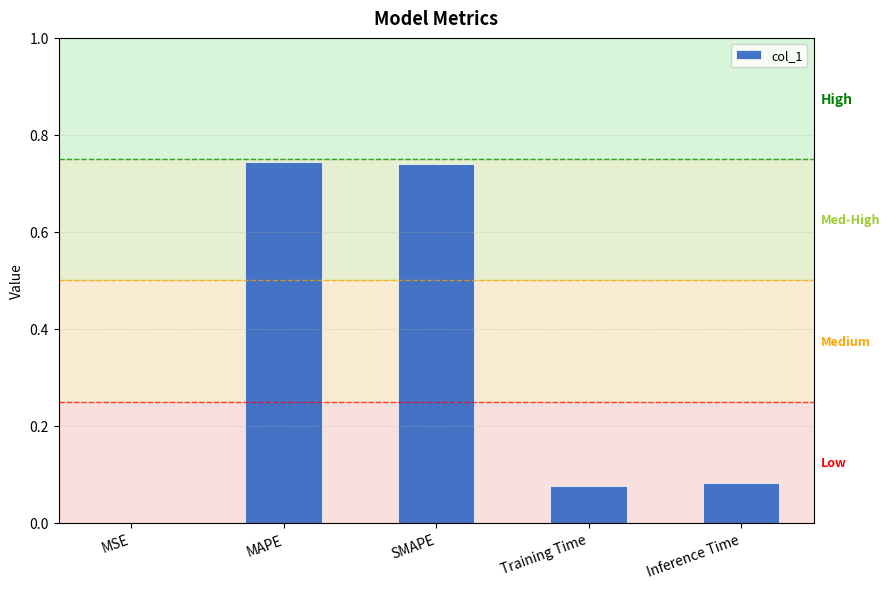

Which has a higher value, SMAPE or Inference Time?

SMAPE